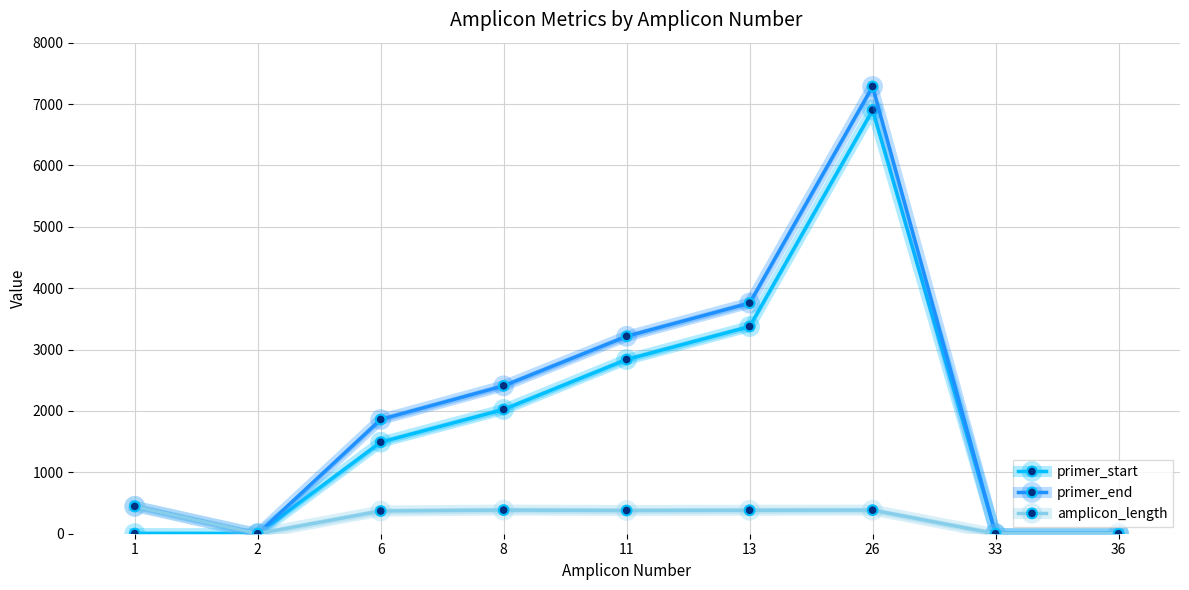

How many data points in primer_end are above 1861?

4